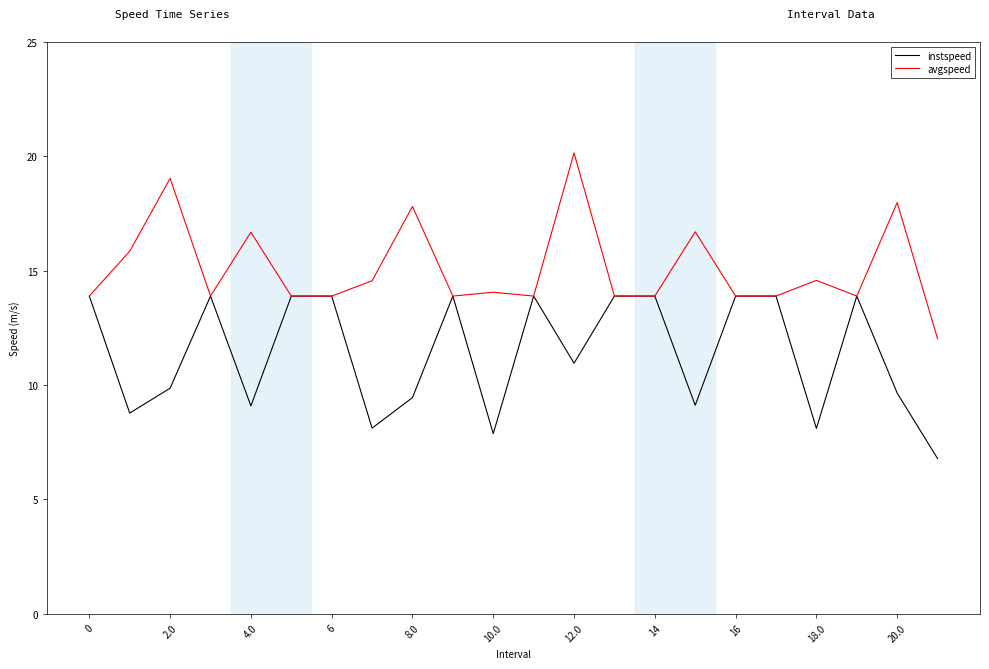

List the series in order of their peak value, highest first.

avgspeed, instspeed